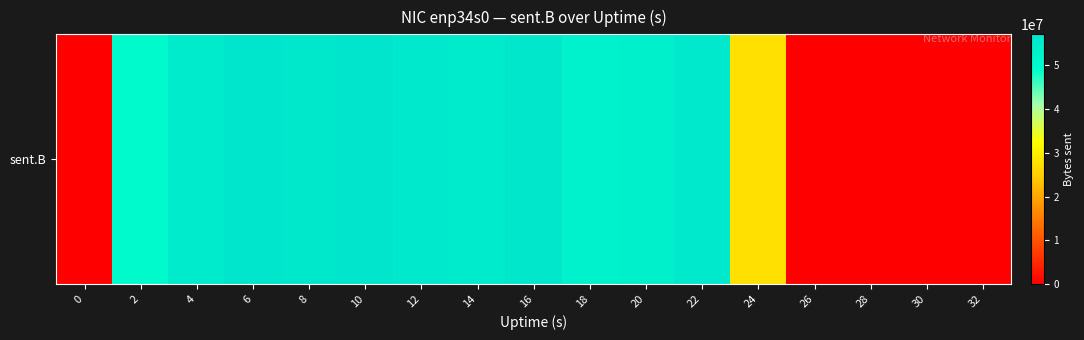

Rank the categories by value from highest to lowest.

10, 6, 16, 8, 22, 12, 4, 14, 20, 18, 2, 24, 0, 26, 28, 30, 32